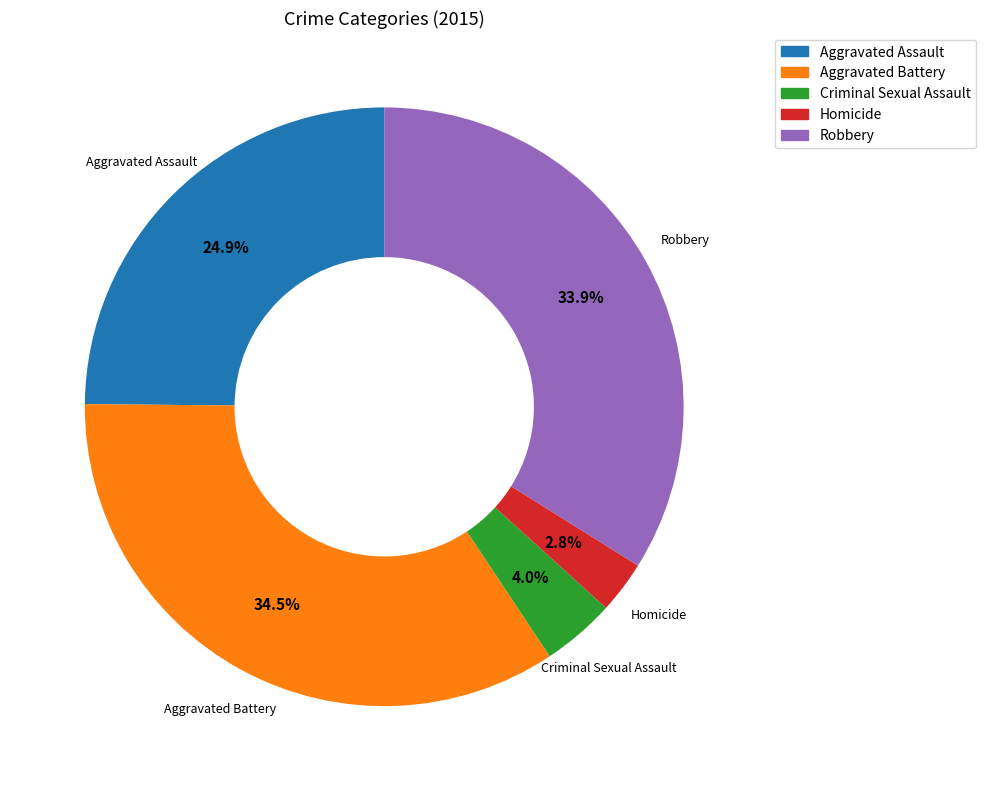

Is it true that Aggravated Battery is 21% of the pie?

False